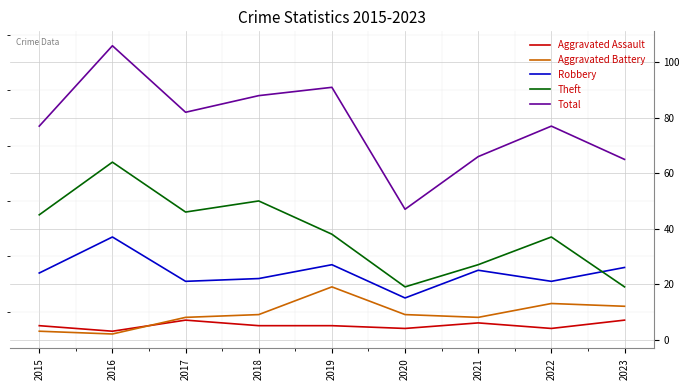

At which category does Theft reach its first local peak?

2016